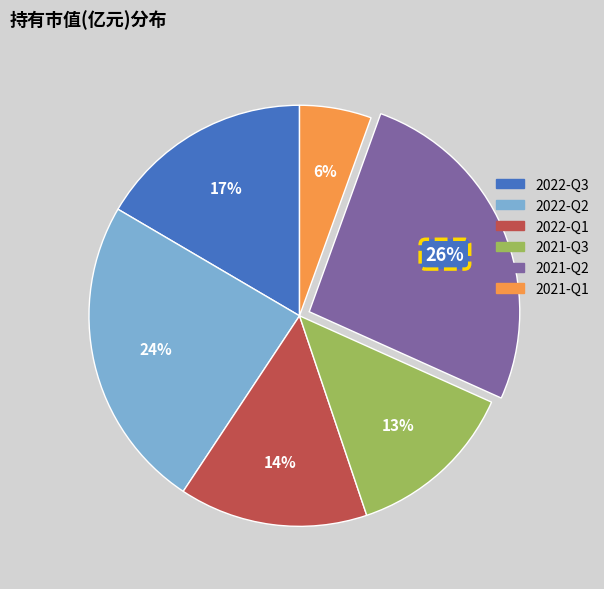

Is it true that 2021-Q2 is 37% of the pie?

False